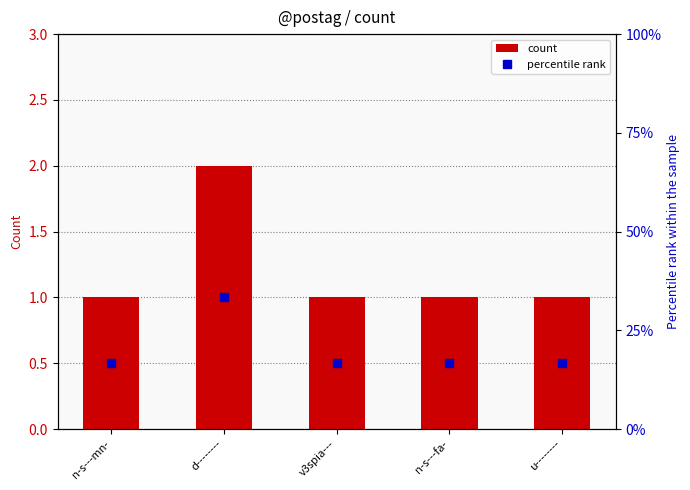

Count the count values in the range 1 to 2.

5